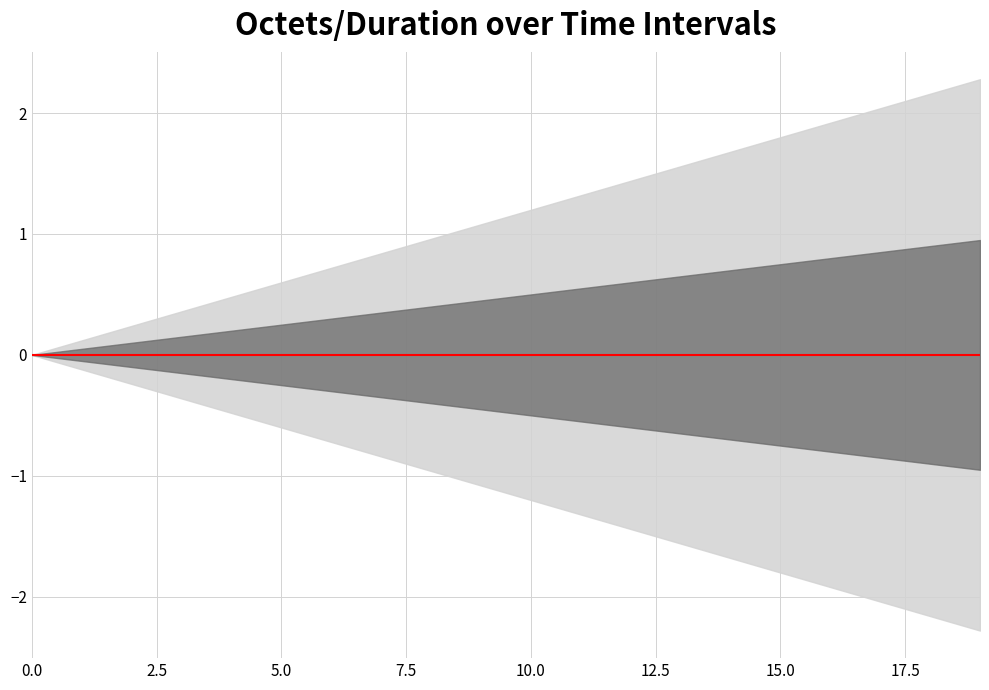

True or false: col_0 has more than 2 interior local peaks.

False